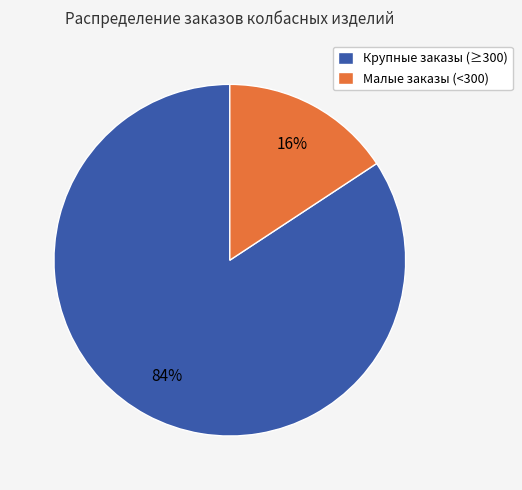

Which category has the smallest portion of the pie?

Малые заказы (<300)